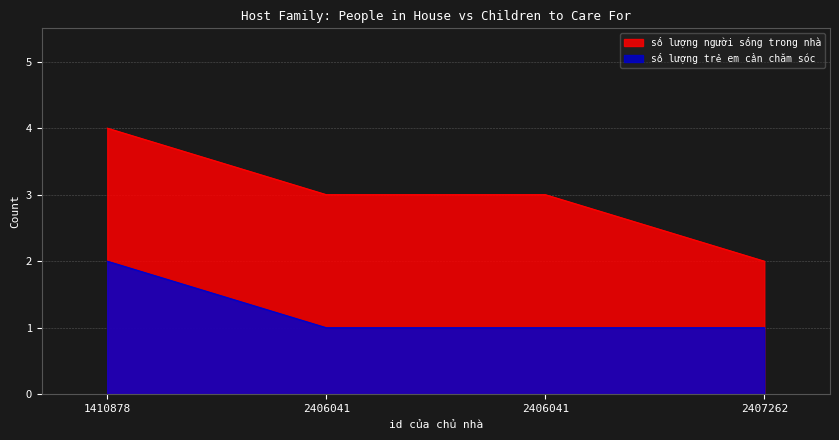

Does the chart have visible grid lines?

Yes